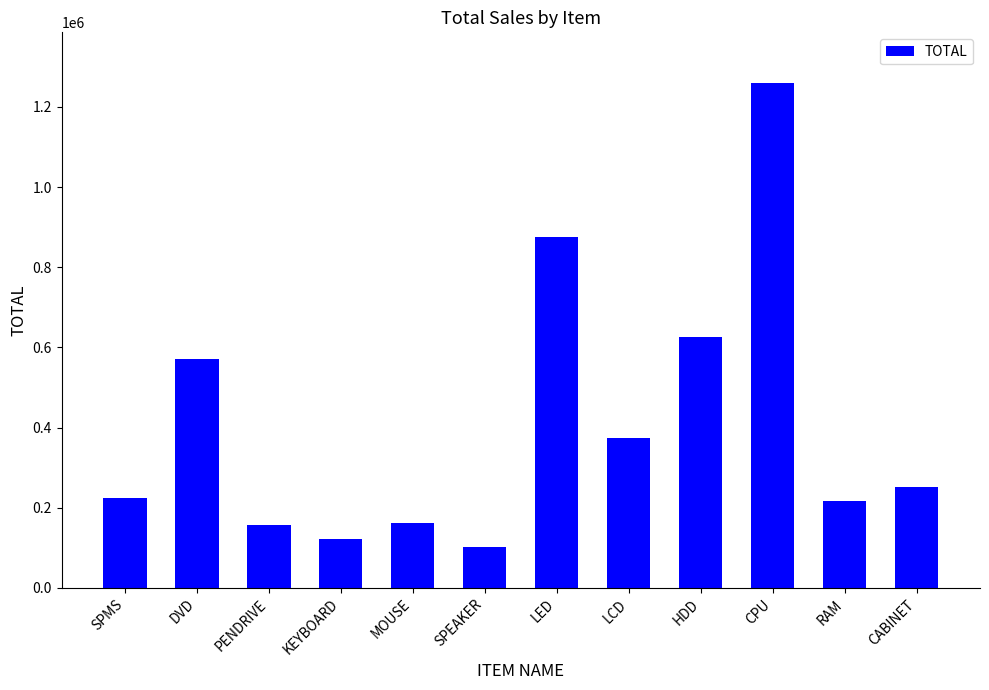

Where is the data nearest to the value 681000?

HDD